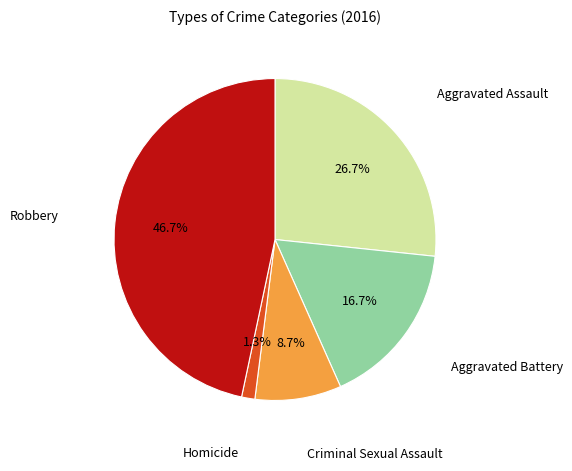

Does any single category account for the majority?

No